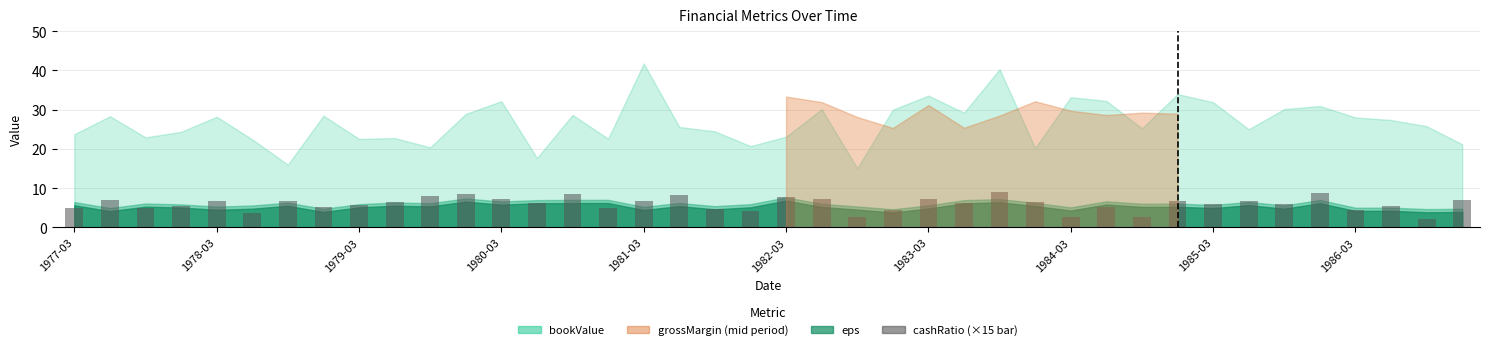

What is the minimum value shown in the chart?

2.1